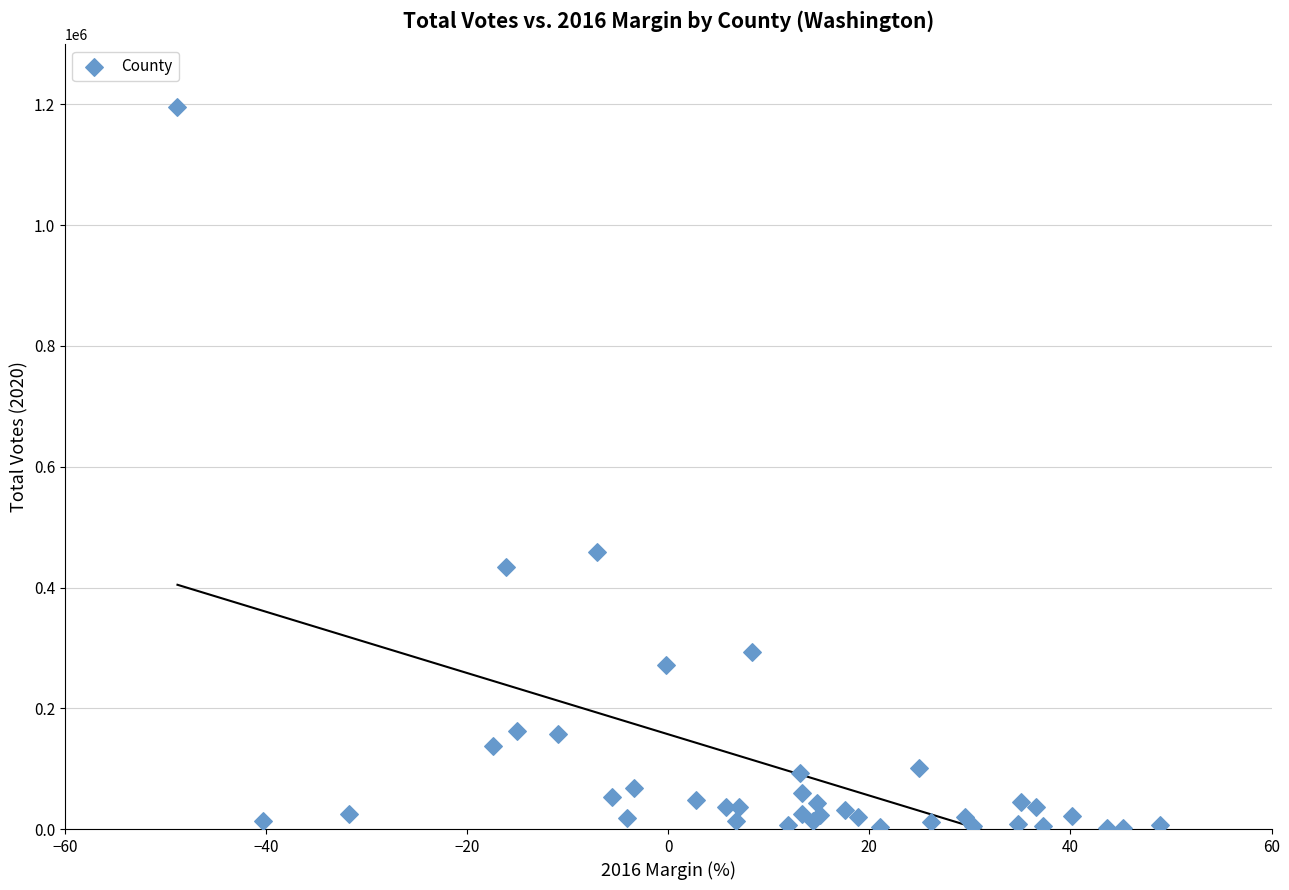

What Y value in the scatter plot is closest to 598333?

458620